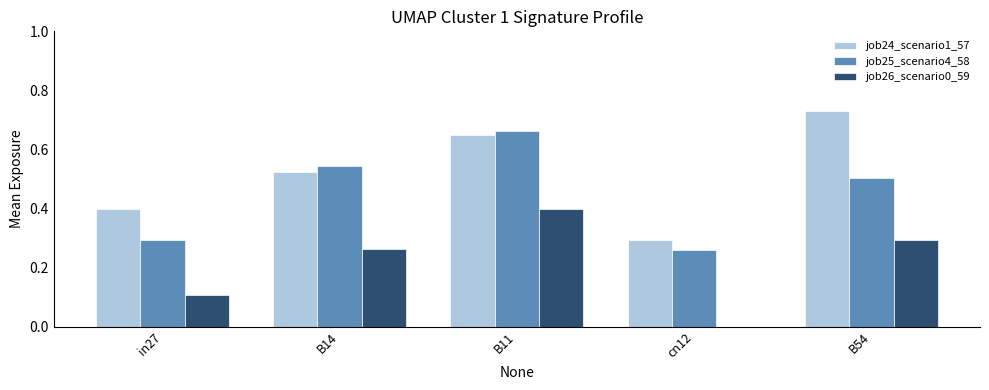

Which series has the largest total across all categories?

job24_scenario1_57